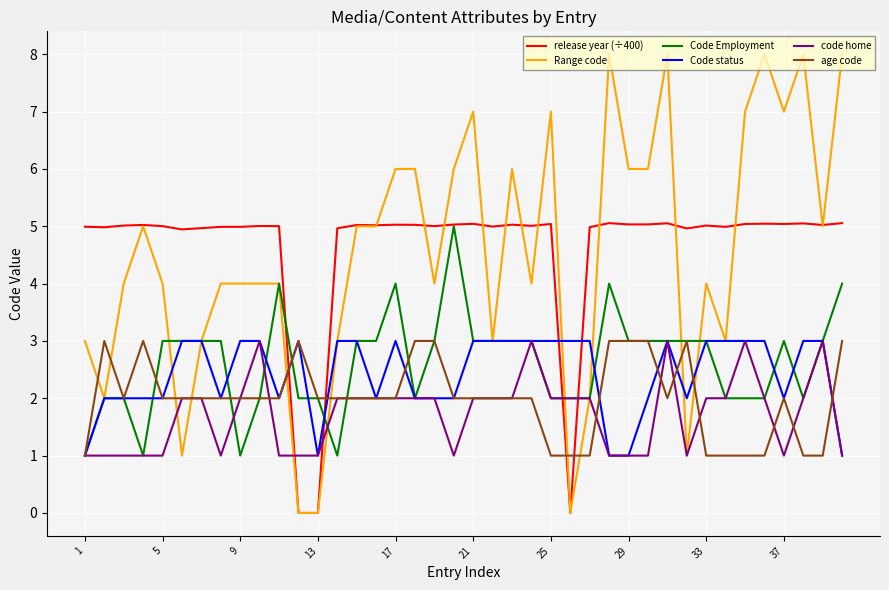

Which series has the largest total across all categories?

release year (÷400)